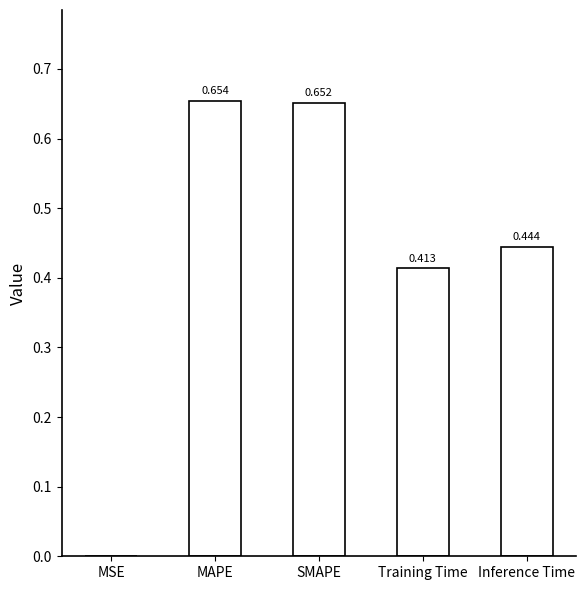

Which has a higher value, MSE or SMAPE?

SMAPE